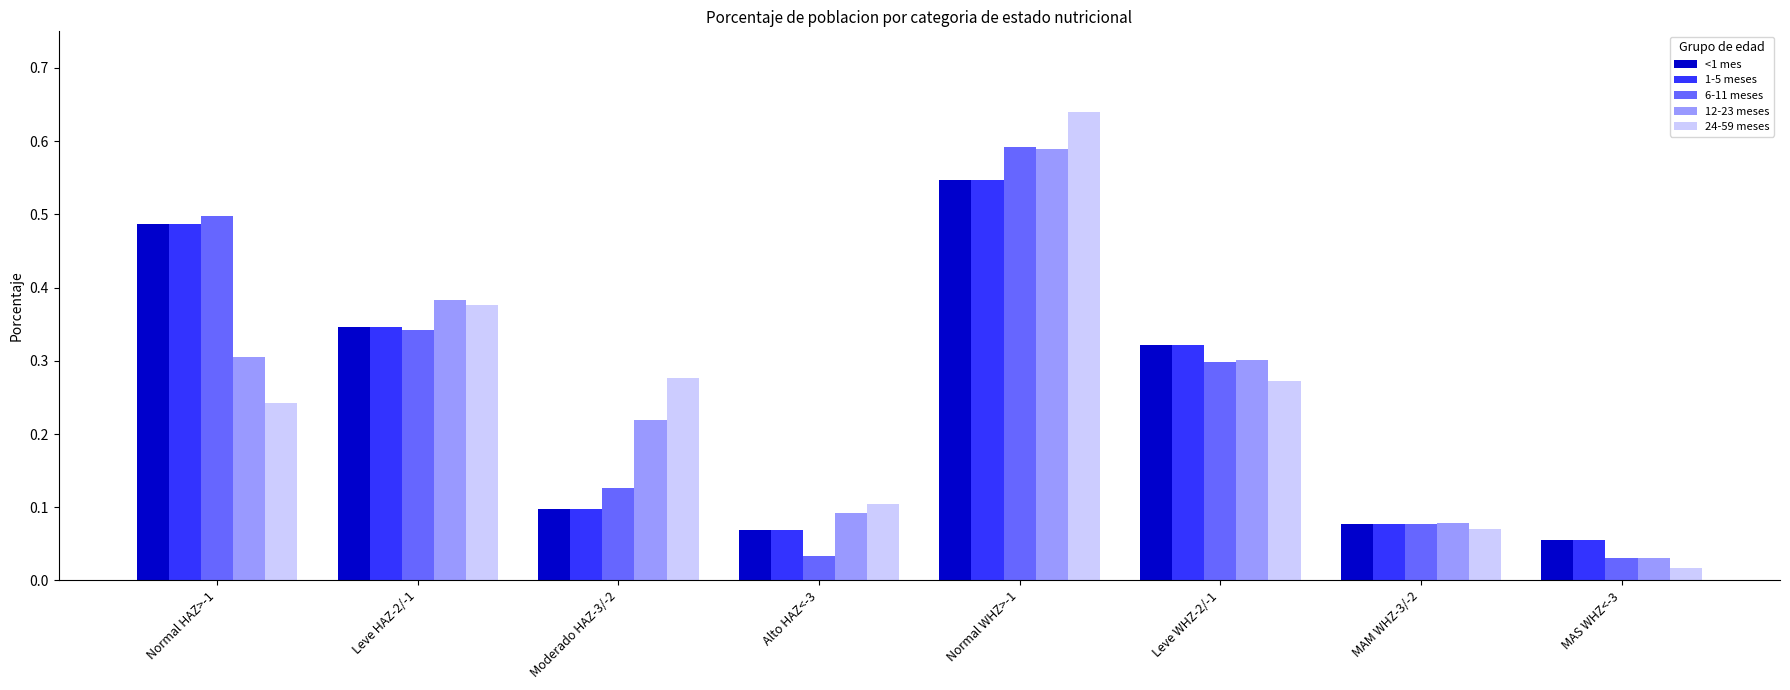

Is it true that 1-5 meses equals 0.1 at Moderado HAZ-3/-2?

True